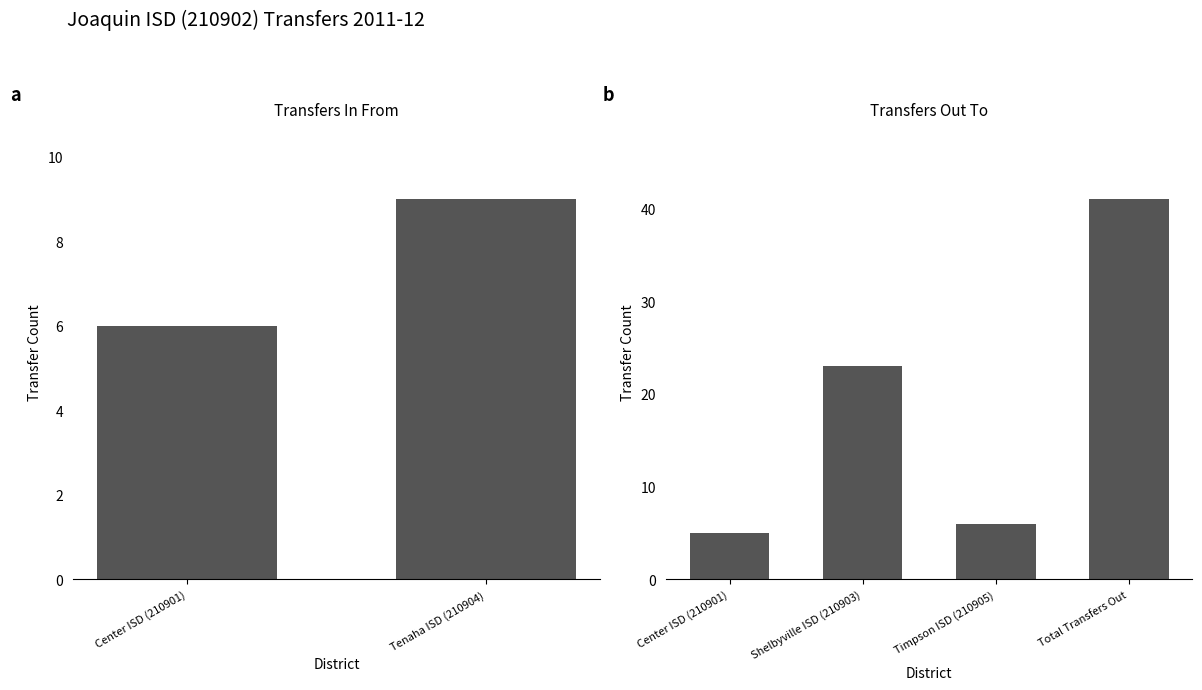

What position from the left is Center ISD (210901)?

1